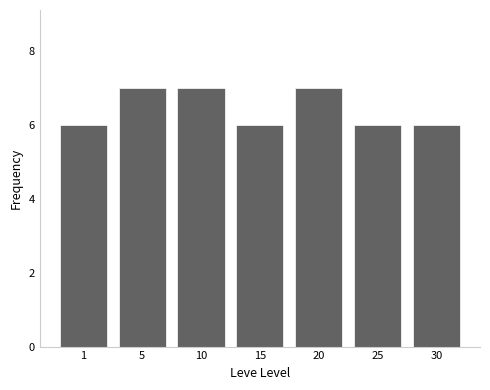

What is the change in value from 20 to 30?

-1